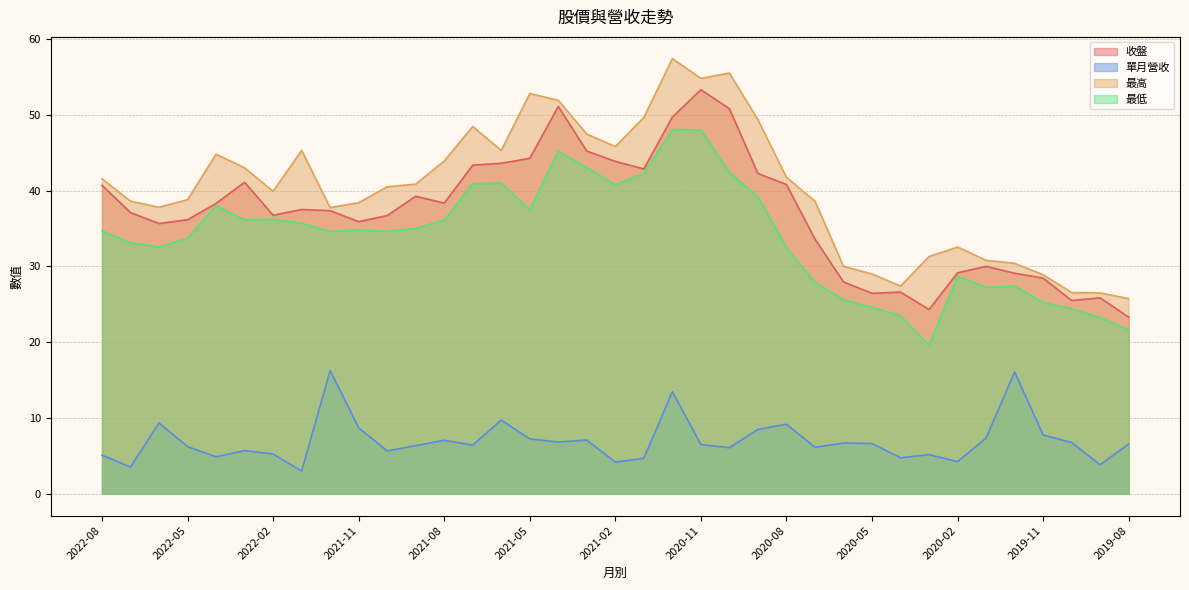

True or false: 最高 and 收盤 intersect in this chart.

False